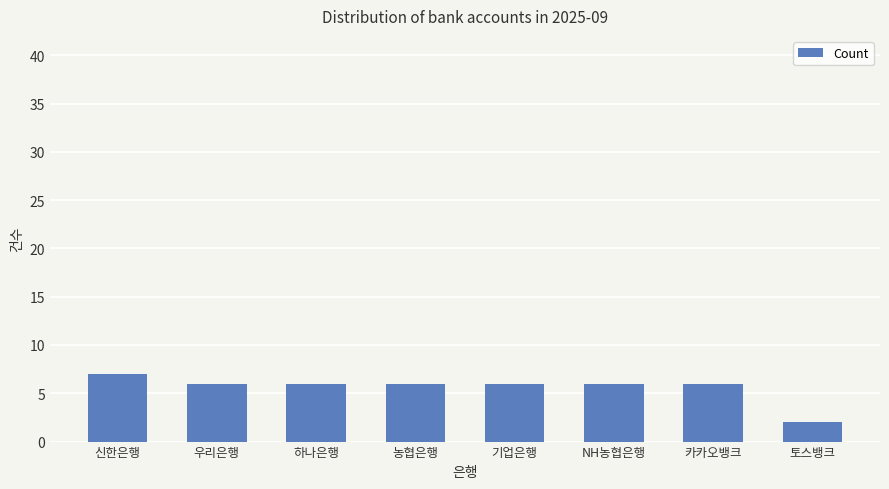

What is the label of the 1st bar from the right?

토스뱅크